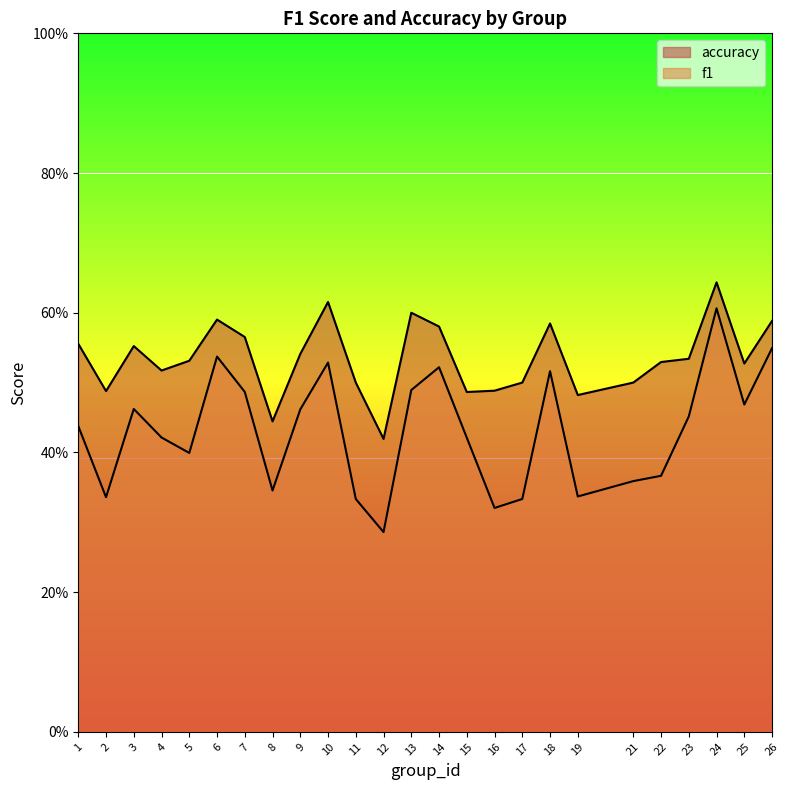

Where is the first local maximum for f1?

3